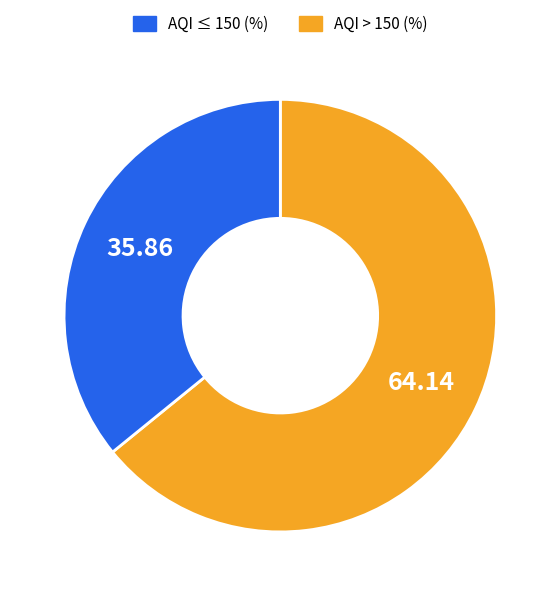

What is the majority slice?

AQI ≤ 150 (%)